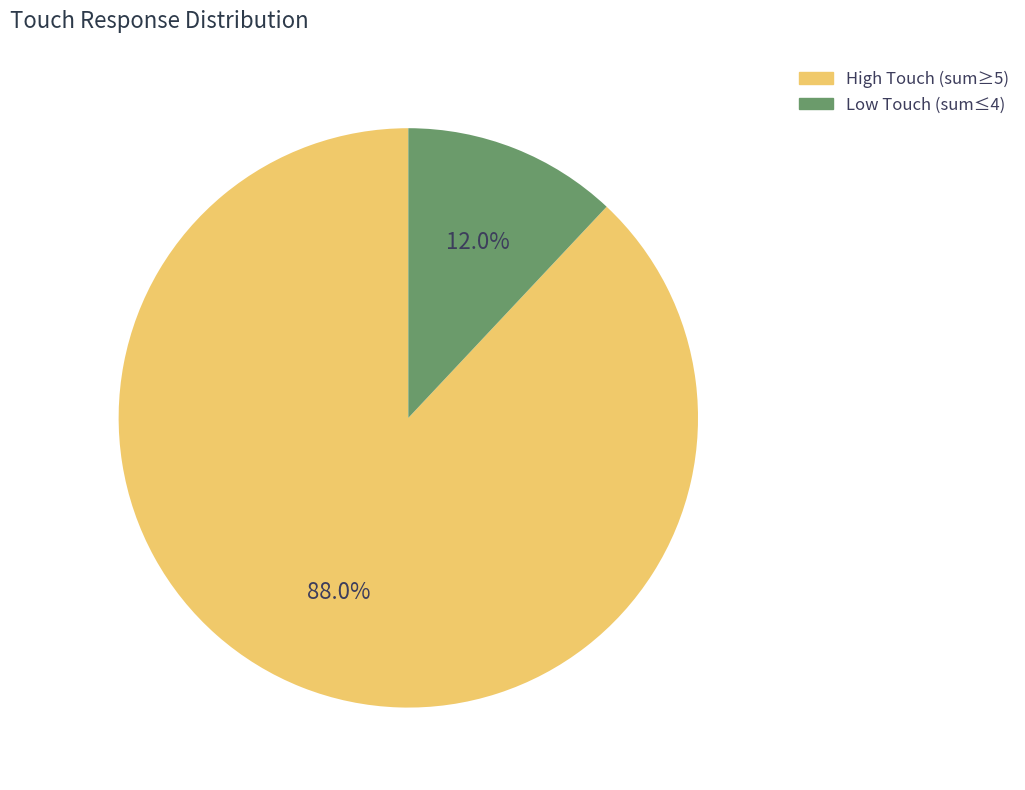

Do Low Touch (sum≤4) and High Touch (sum≥5) together represent more than half of the pie?

Yes